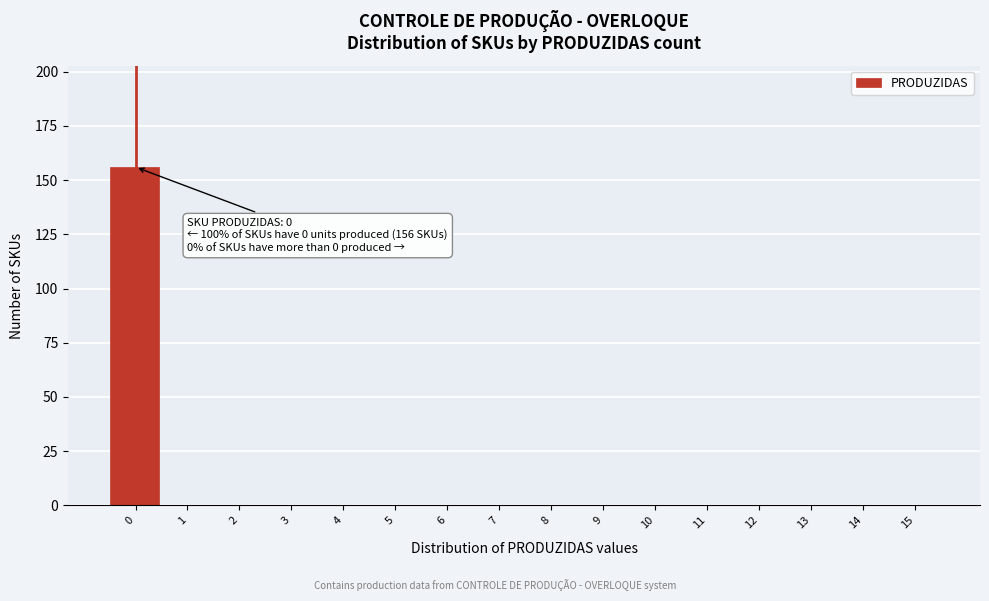

Reading left to right, transcribe all the data shown in this chart.

0=156	1=0	2=0	3=0	4=0	5=0	6=0	7=0	8=0	9=0	10=0	11=0	12=0	13=0	14=0	15=0